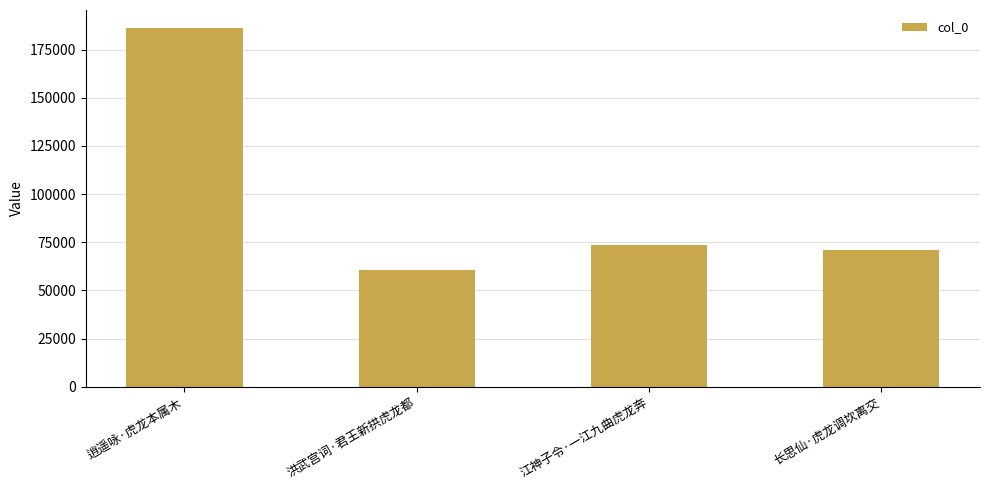

True or false: the data shows 73424 at 江神子令·一江九曲虎龙奔.

True